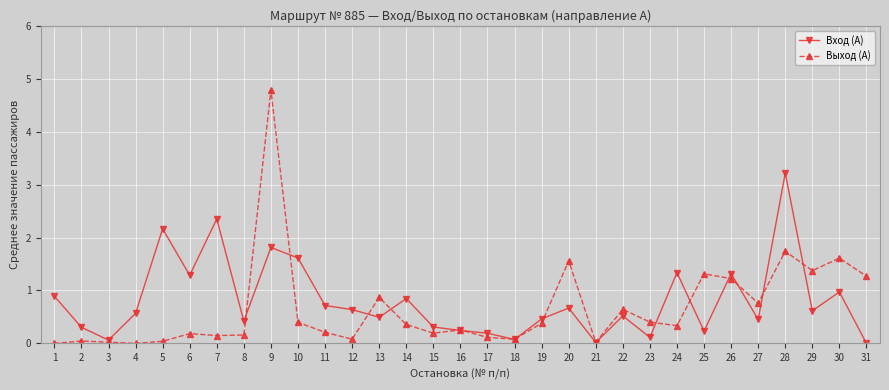

True or false: Выход (А) has more than 0 interior local peaks.

True